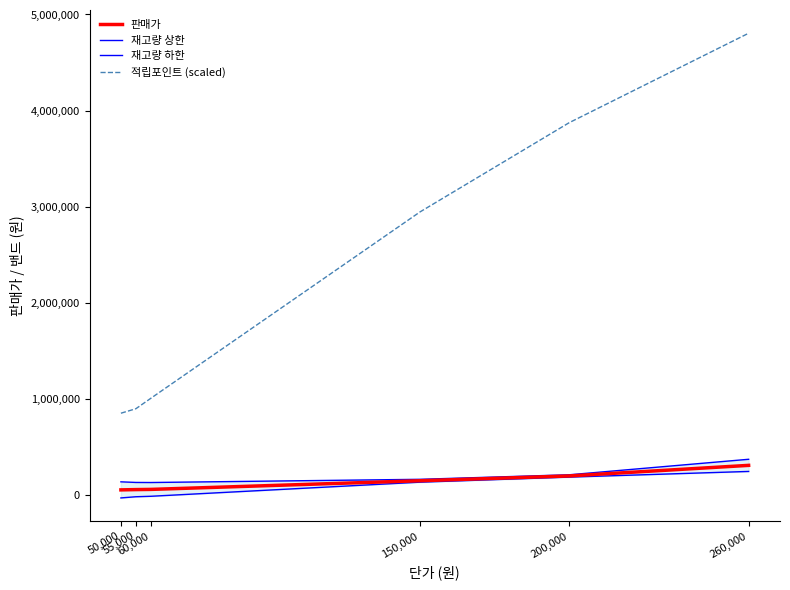

What is the label of the 1st point from the left?

50,000